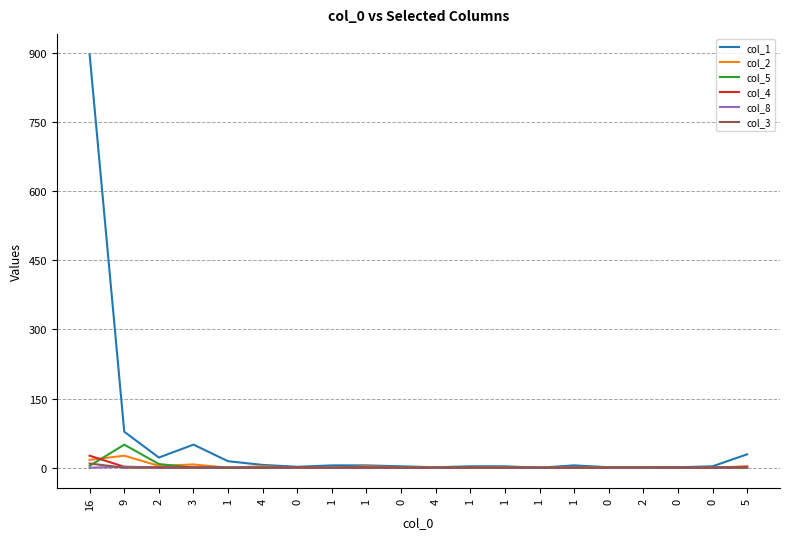

True or false: col_1 and col_5 cross at least once.

False